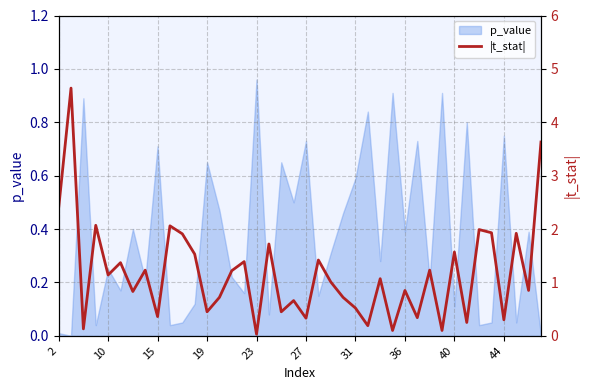

Where does the data first go above 1?

2